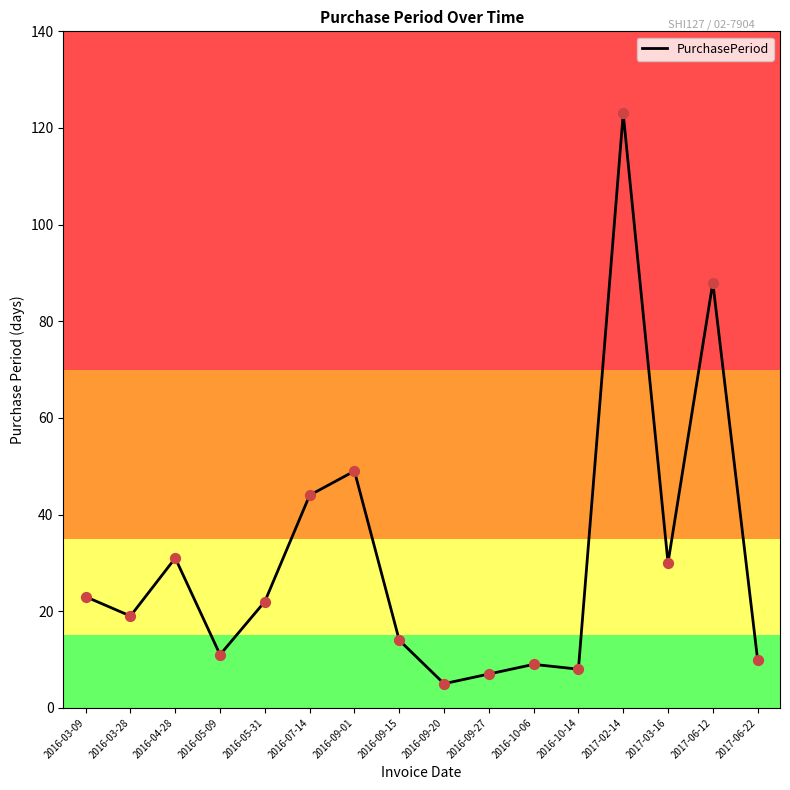

Between 2016-07-14 and 2016-05-09, which is larger?

2016-07-14